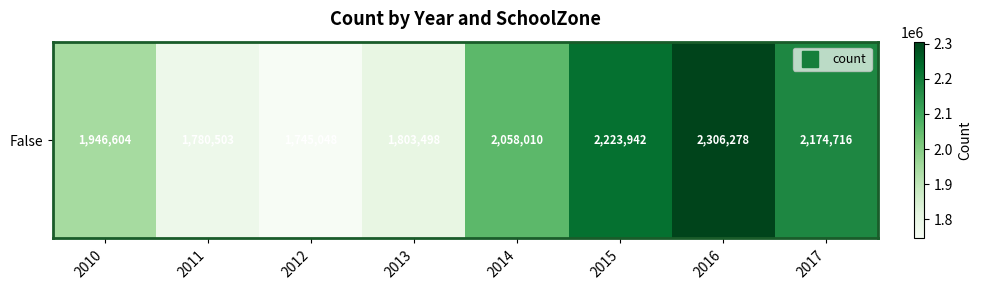

At which label is the value closest to 2025663?

2014